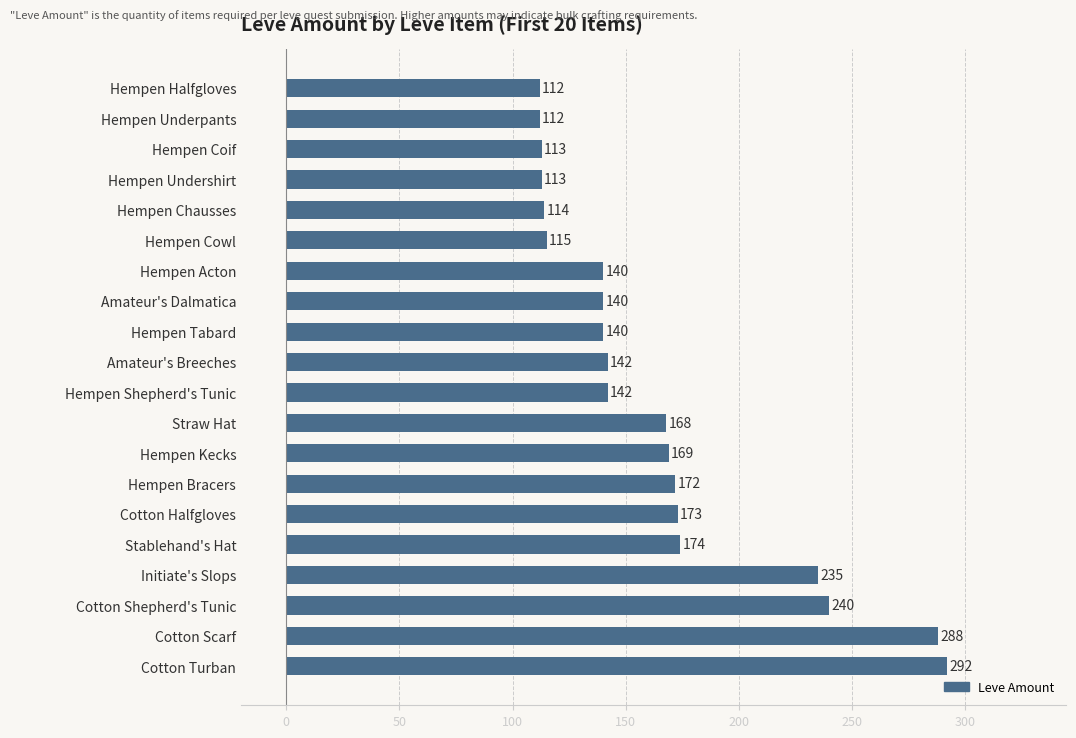

At which label is the value closest to 202?

Stablehand's Hat